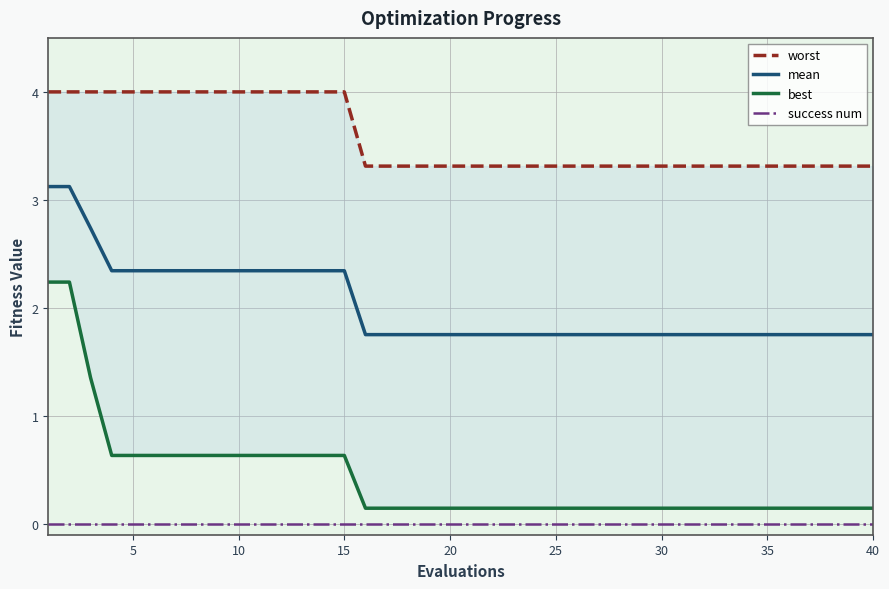

What are all the series names shown in the legend?

worst, mean, best, success num